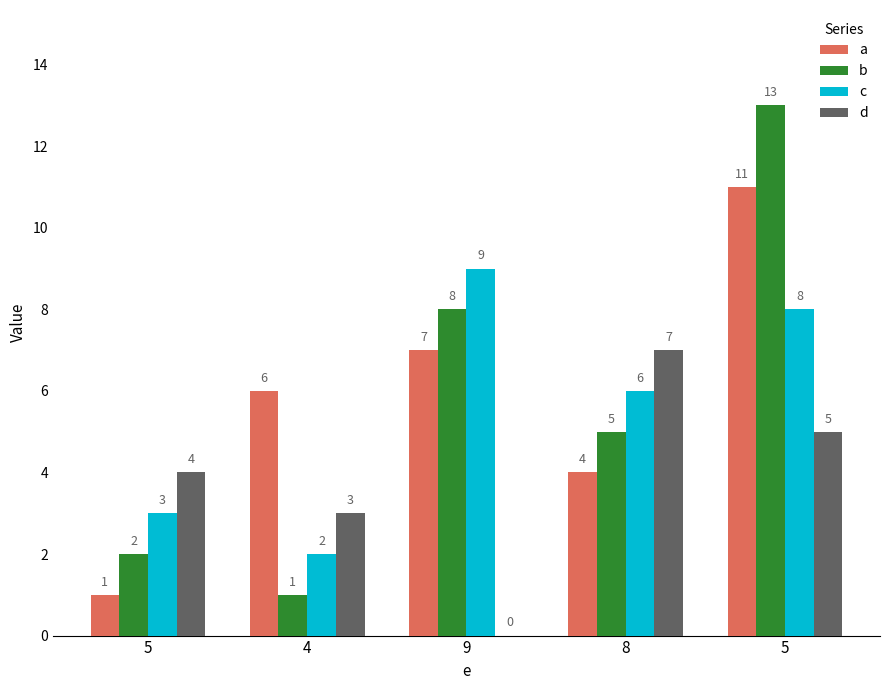

What are all the series names shown in the legend?

a, b, c, d